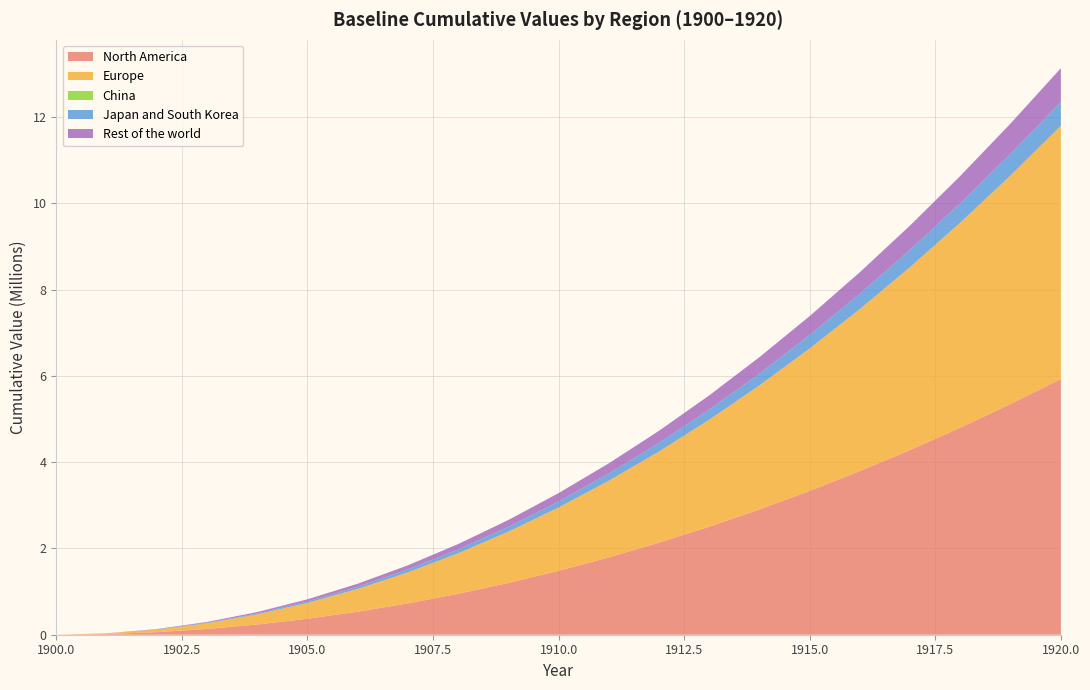

Reading right to left, transcribe all the data shown in this chart.

North America: 5927167.6	5349268.8	4801005.8	4282378.6	3793387.3	3334031.8	2904312.1	2504228.3	2133780.3	1792968.2	1481791.9	1200251.4	948346.8	726078.0	533445.1	370448.0	237086.7	133361.3	59271.7	14817.9	0.0
Europe: 5866852.6	5294834.4	4752150.6	4238801.0	3754785.6	3300104.6	2874757.8	2478745.2	2112066.9	1774722.9	1466713.1	1188037.6	938696.4	718689.4	528016.7	366678.3	234674.1	132004.2	58668.5	14667.1	0.0
China: 2819.0	2544.1	2283.4	2036.7	1804.1	1585.7	1381.3	1191.0	1014.8	852.7	704.7	570.8	451.0	345.3	253.7	176.2	112.8	63.4	28.2	7.0	0.0
Japan and South Korea: 554096.9	500072.5	448818.5	400335.0	354622.0	311679.5	271507.5	234105.9	199474.9	167614.3	138524.2	112204.6	88655.5	67876.9	49868.7	34631.1	22163.9	12467.2	5541.0	1385.2	0.0
Rest of the world: 781666.1	705453.6	633149.5	564753.7	500266.3	439687.2	383016.4	330253.9	281399.8	236454.0	195416.5	158287.4	125066.6	95754.1	70349.9	48854.1	31266.6	17587.5	7816.7	1954.2	0.0